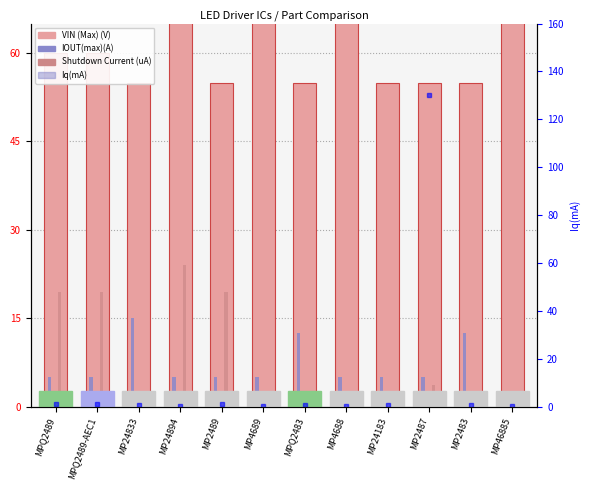

What is the maximum value shown in the chart?

130.0